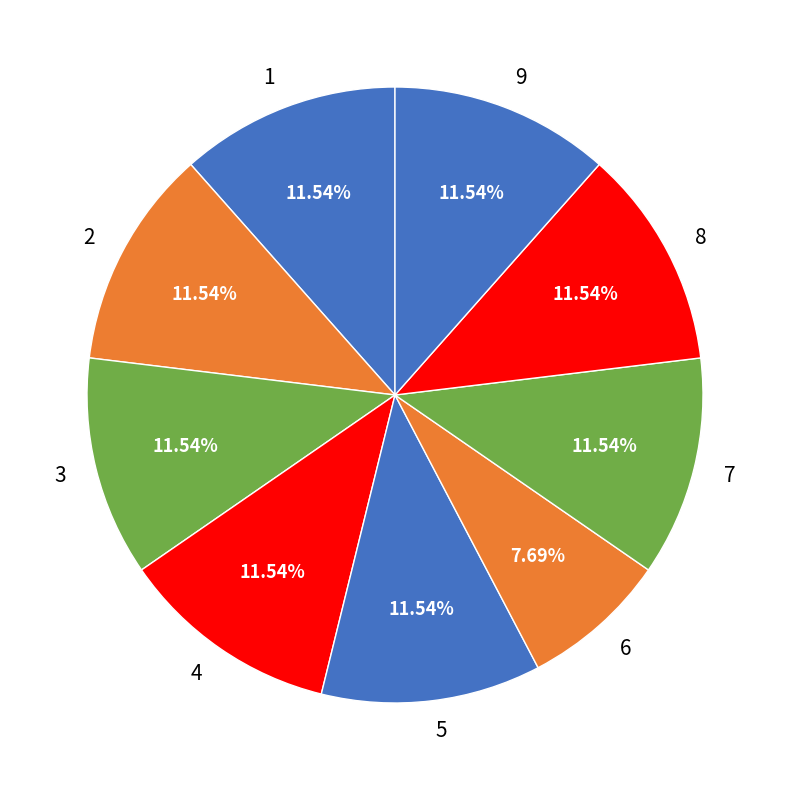

To the nearest percent, what percentage of the pie is 7?

12%